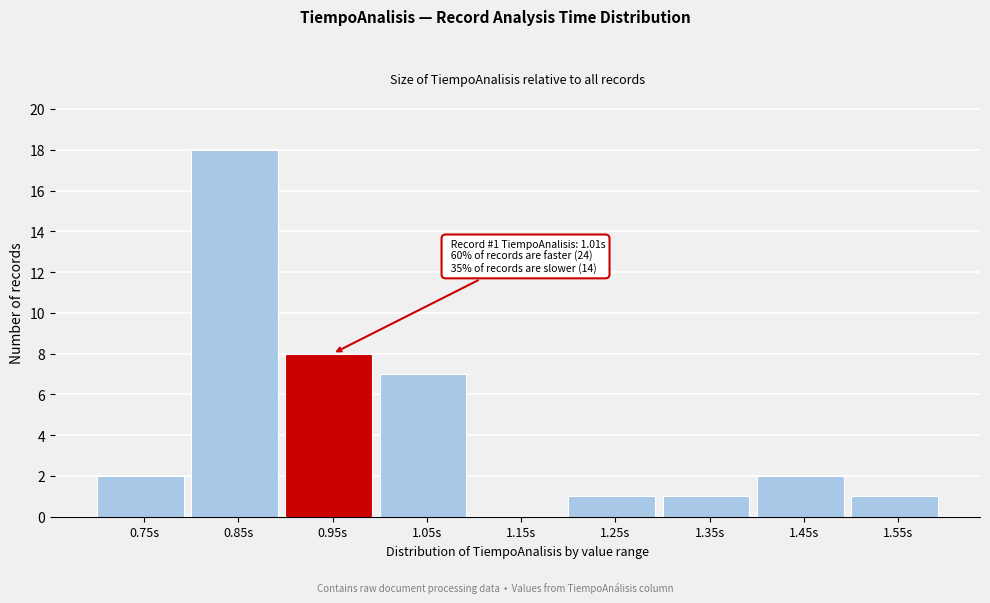

Reading left to right, what are all the values shown in this chart?

0.75s=2	0.85s=18	0.95s=8	1.05s=7	1.15s=0	1.25s=1	1.35s=1	1.45s=2	1.55s=1